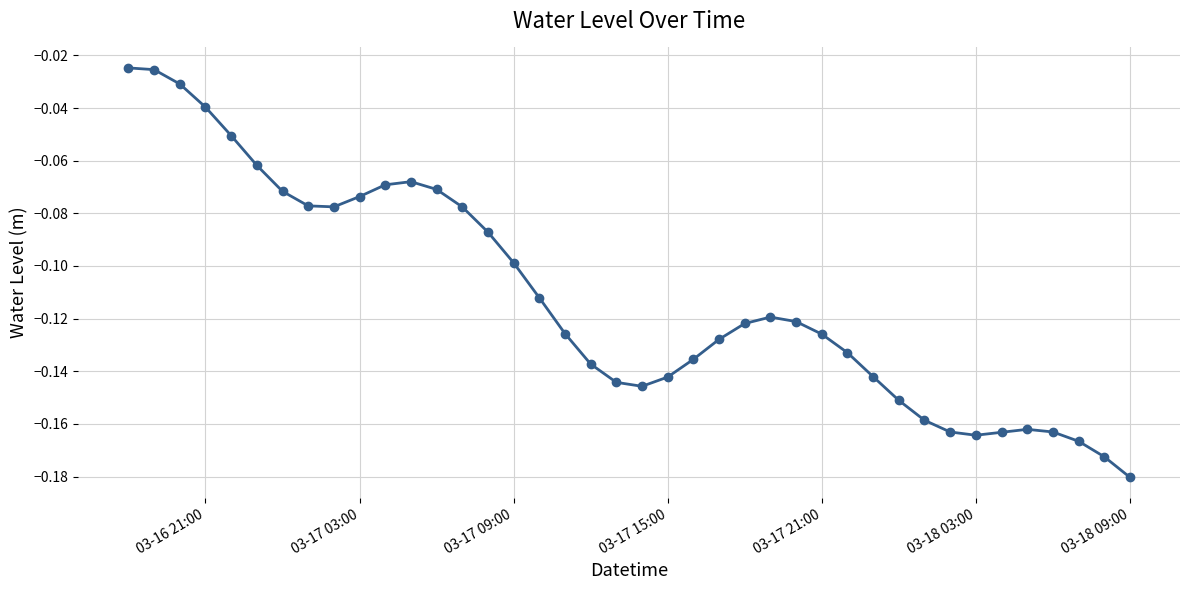

What is the sum of all values?

-4.5